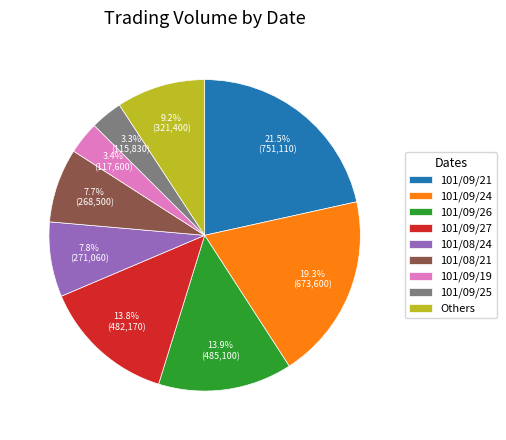

Does any single category account for the majority?

No